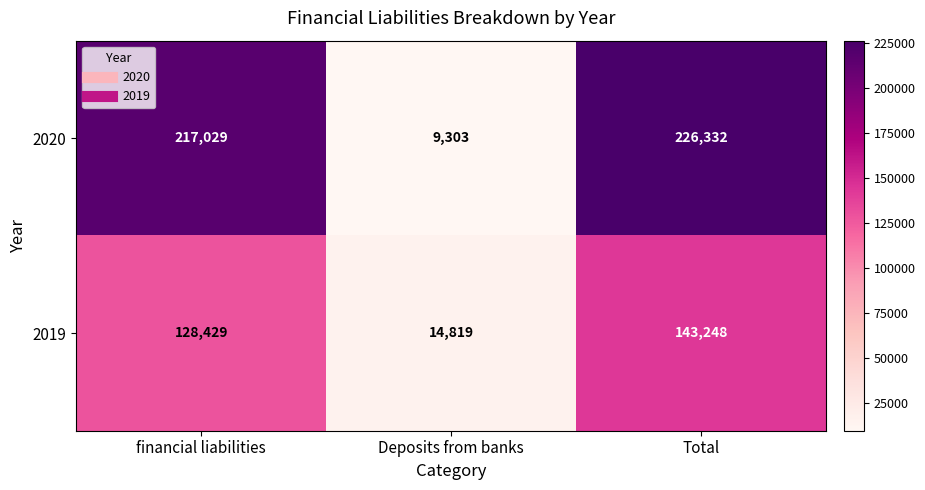

Reading right to left, transcribe all the data shown in this chart.

2020: Total=226332	Deposits from banks=9303	financial liabilities=217029
2019: Total=143248	Deposits from banks=14819	financial liabilities=128429